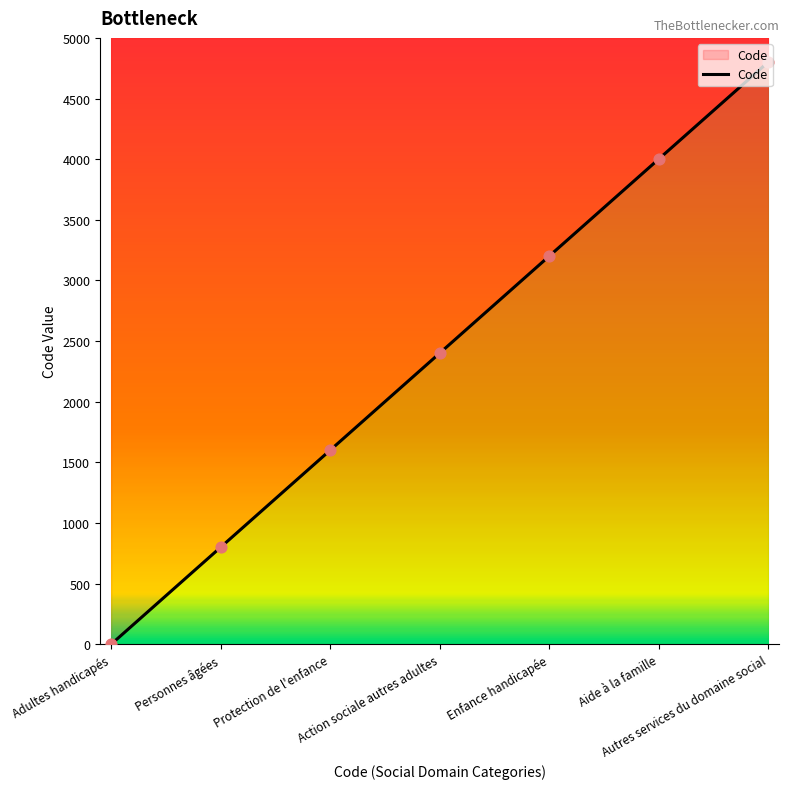

Which has a higher value, Aide à la famille or Autres services du domaine social?

Autres services du domaine social